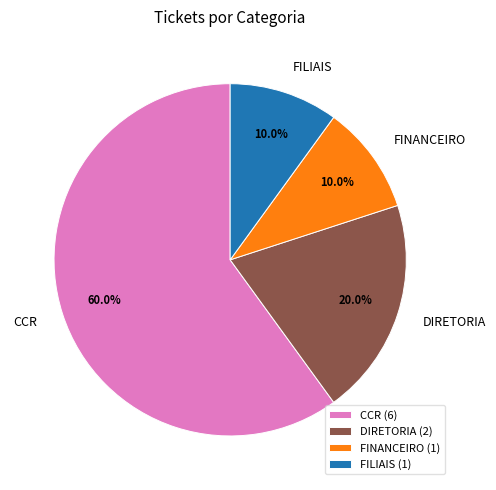

To the nearest percent, what is the difference between the DIRETORIA and FINANCEIRO slice percentages?

10%